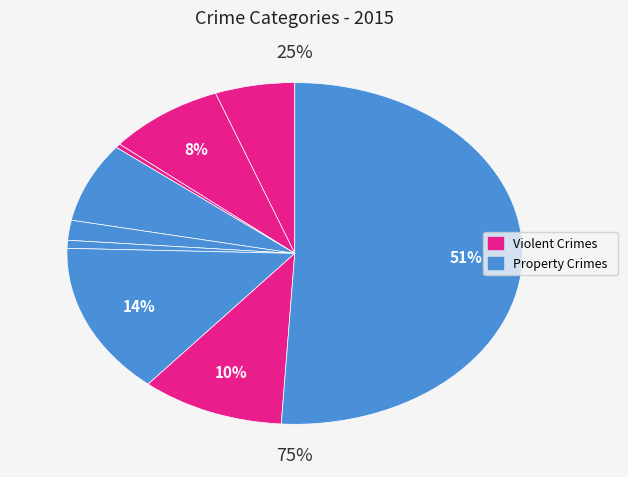

What percentage is the Homicide slice, to the nearest percent?

1%